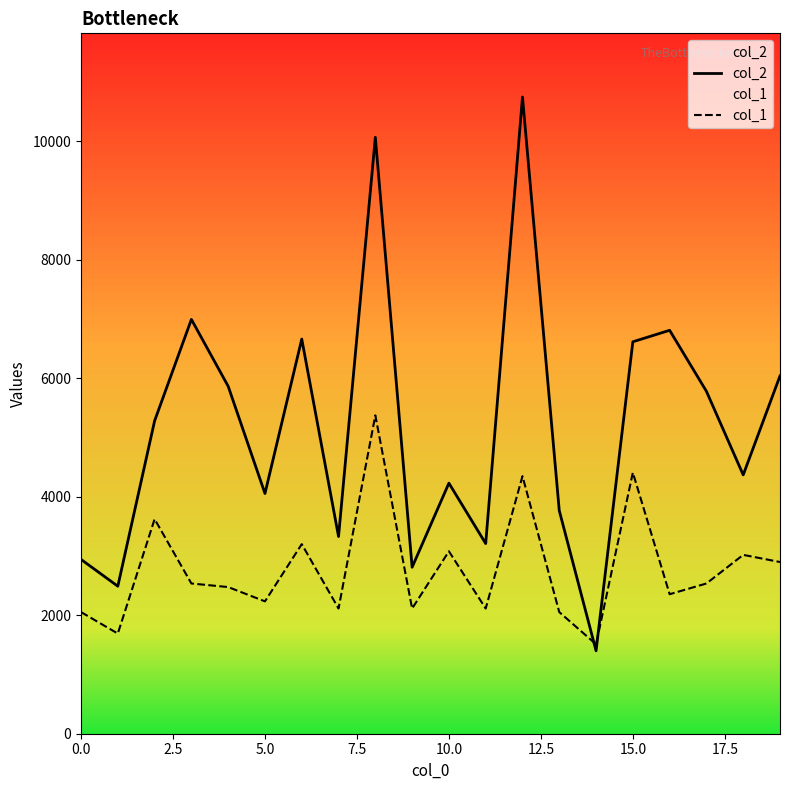

List the series in order of their peak value, highest first.

col_2, col_1